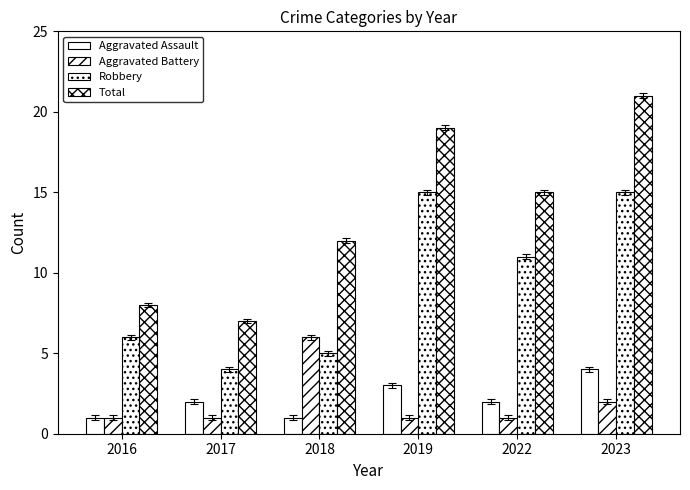

List the series in order of their peak value, lowest first.

Aggravated Assault, Aggravated Battery, Robbery, Total